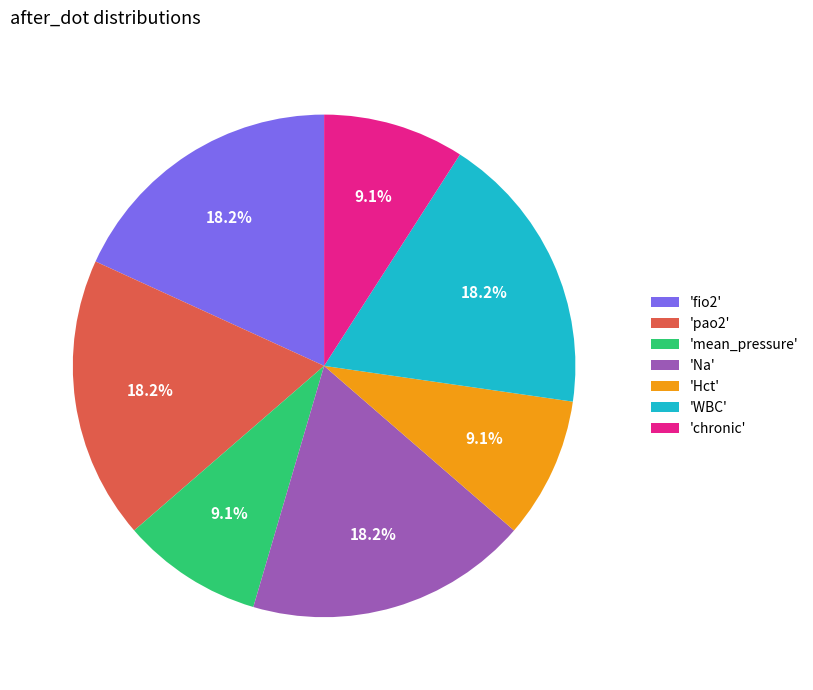

What is the total percentage of 'Na' and 'fio2'?

36.4%